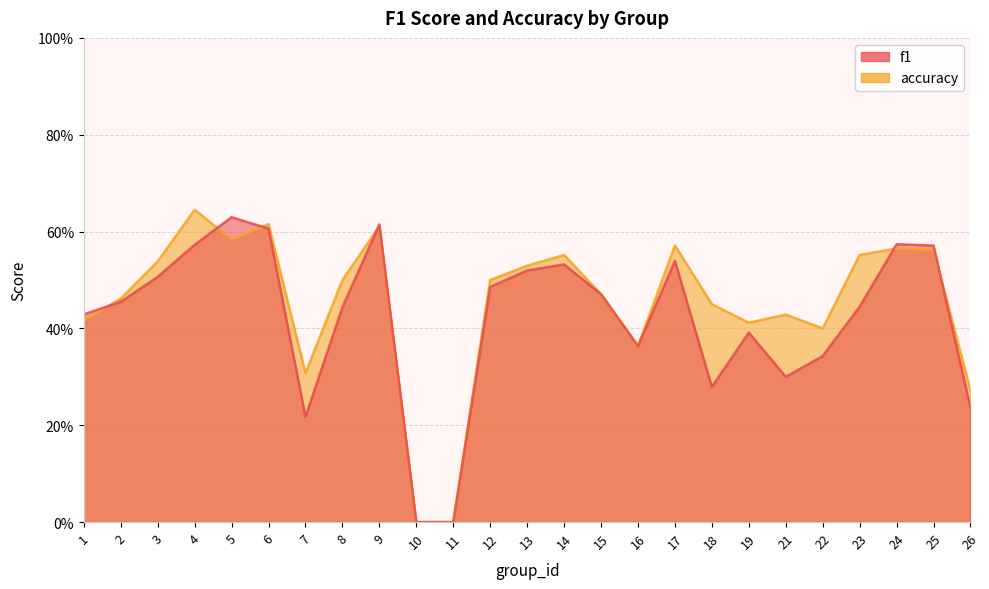

How many data points in accuracy are above 0?

23